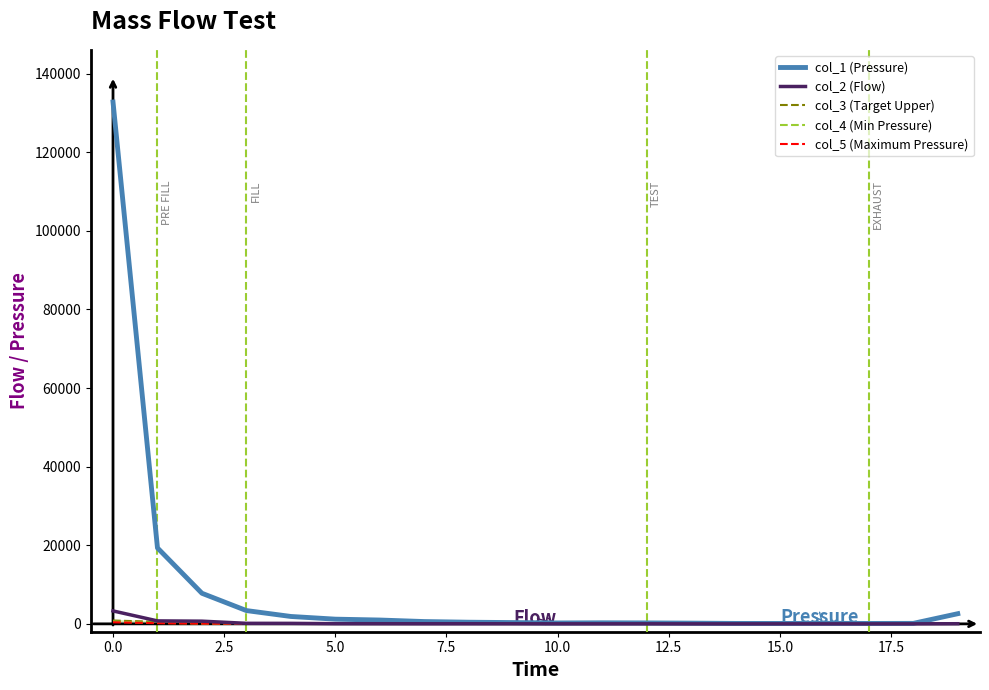

What is the greatest value displayed?

132773